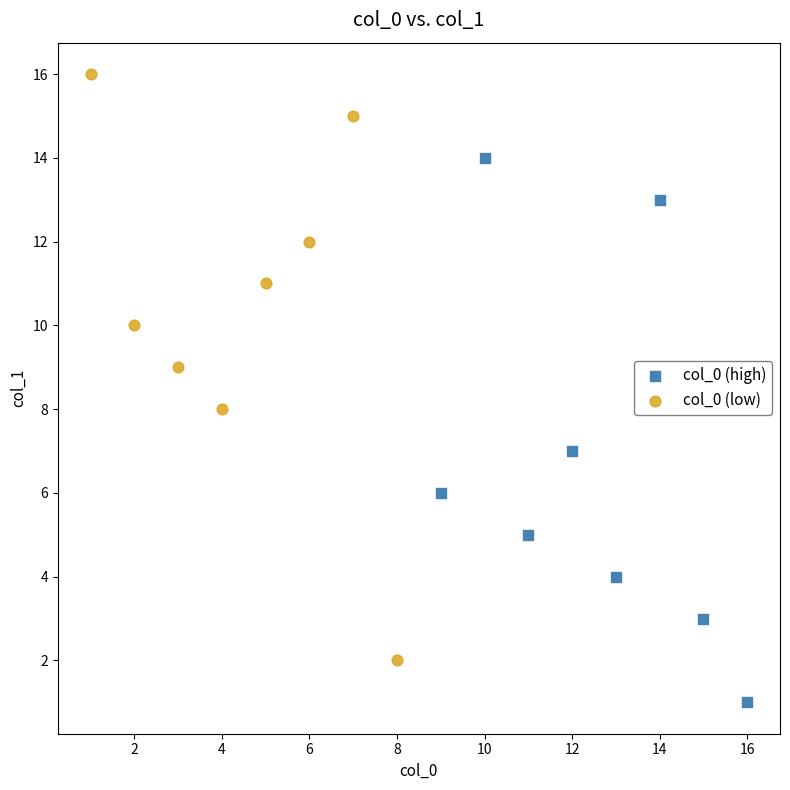

Which series contains the lowest Y value?

col_0 (high)